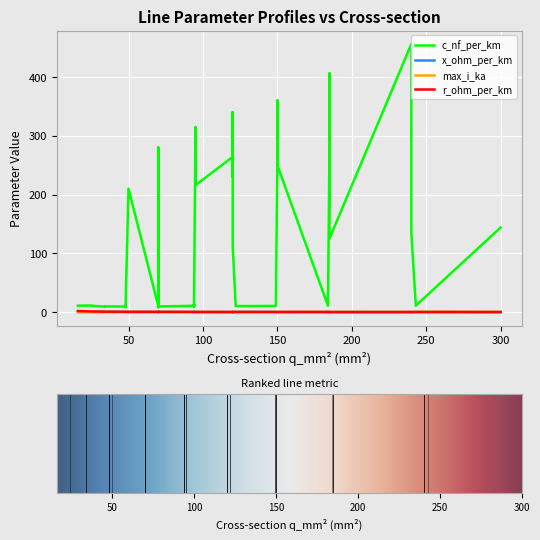

Between 2 and 15, which series saw the biggest shift?

c_nf_per_km